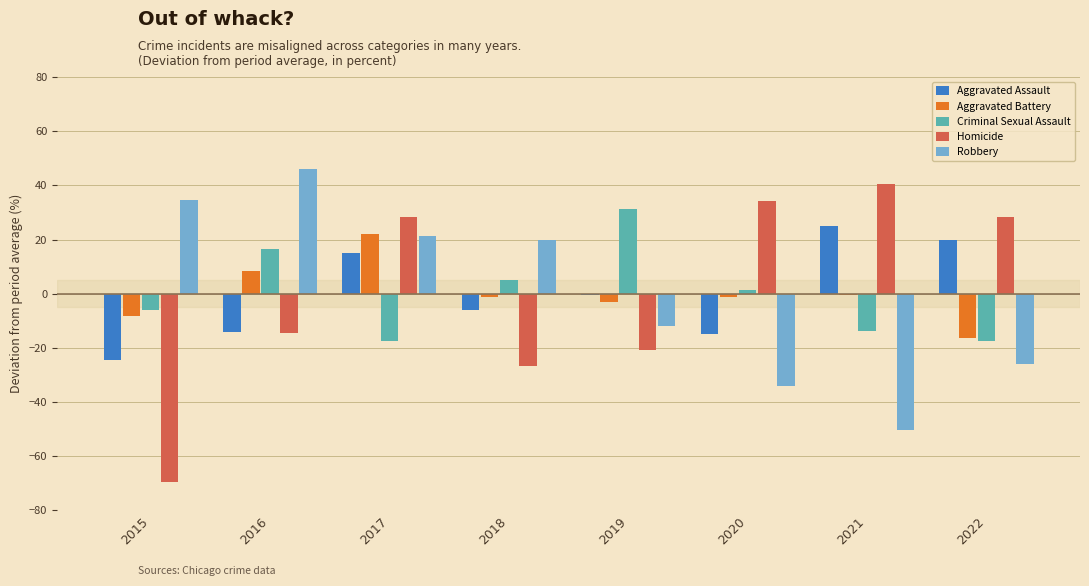

Which category has the highest value in the Aggravated Battery series?

2017